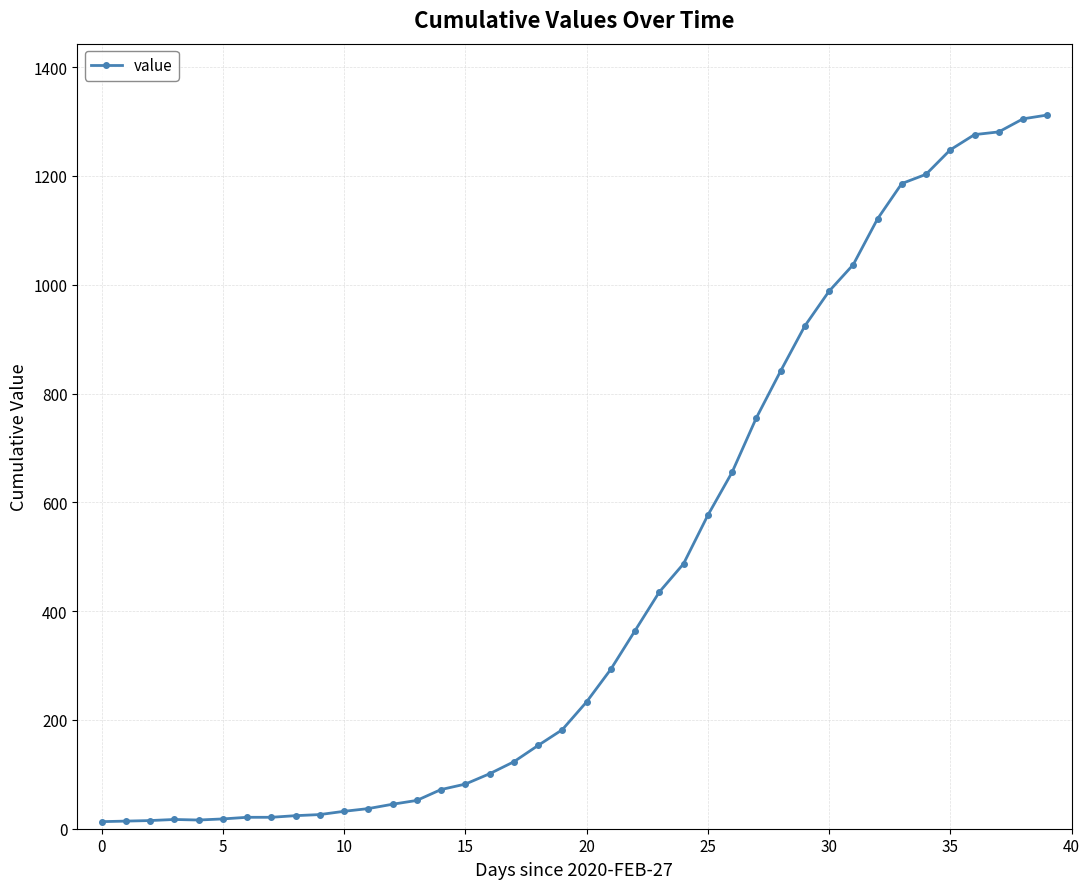

What is the difference between the second highest and minimum values?

1292